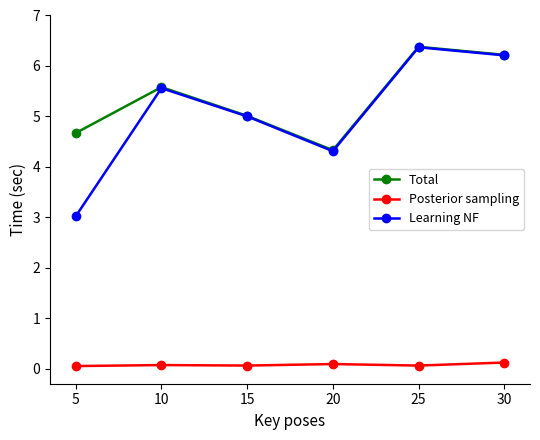

Does the chart display data point markers on the line(s)?

Yes